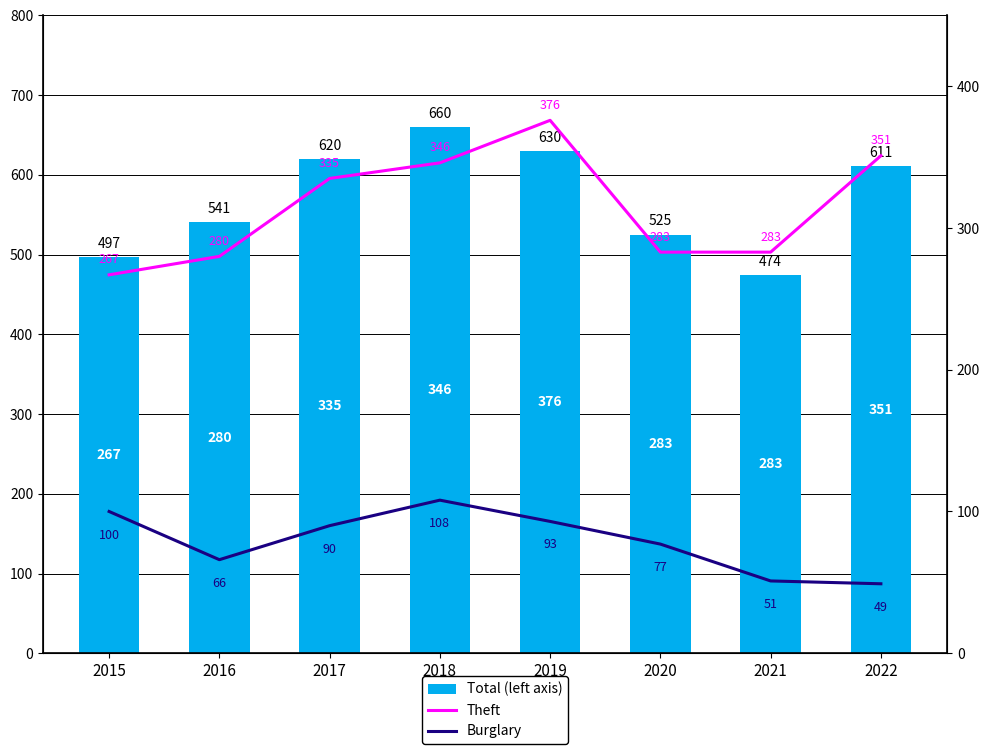

List the series in order of their peak value, highest first.

Total (left axis), Theft, Burglary